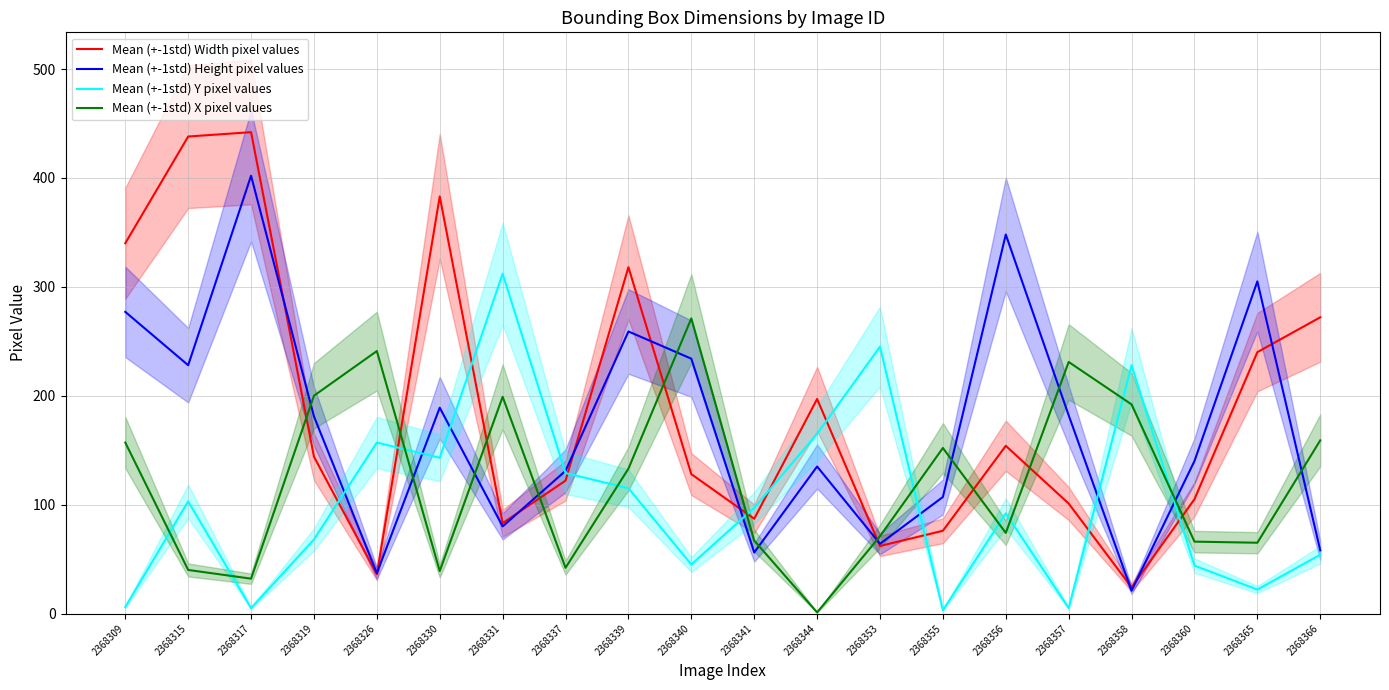

Is it true that Mean (+-1std) X pixel values equals 33 at 2368341?

False